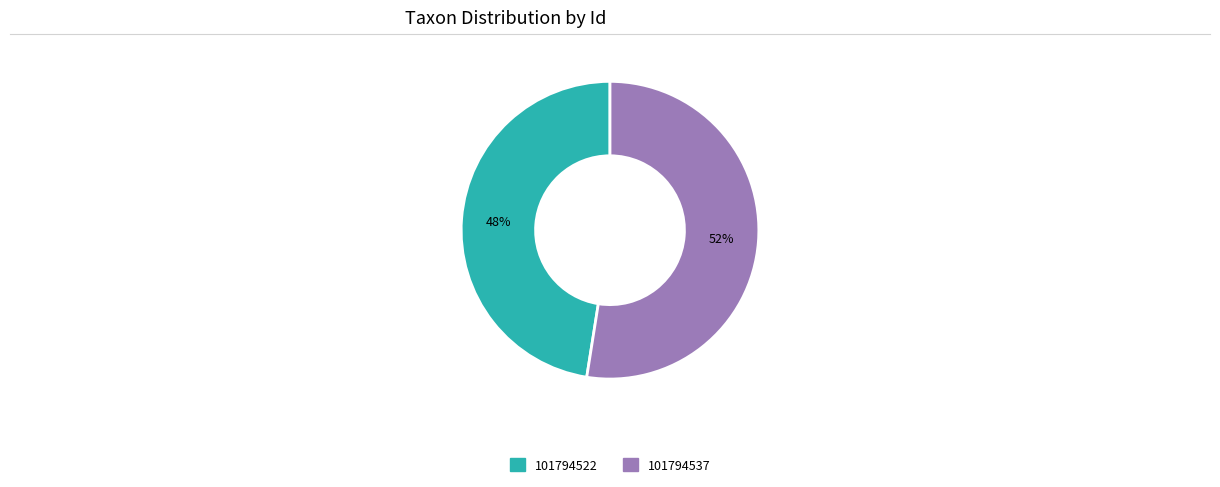

What is the ratio of the value at 101794537 to the value at 101794522?

1.1